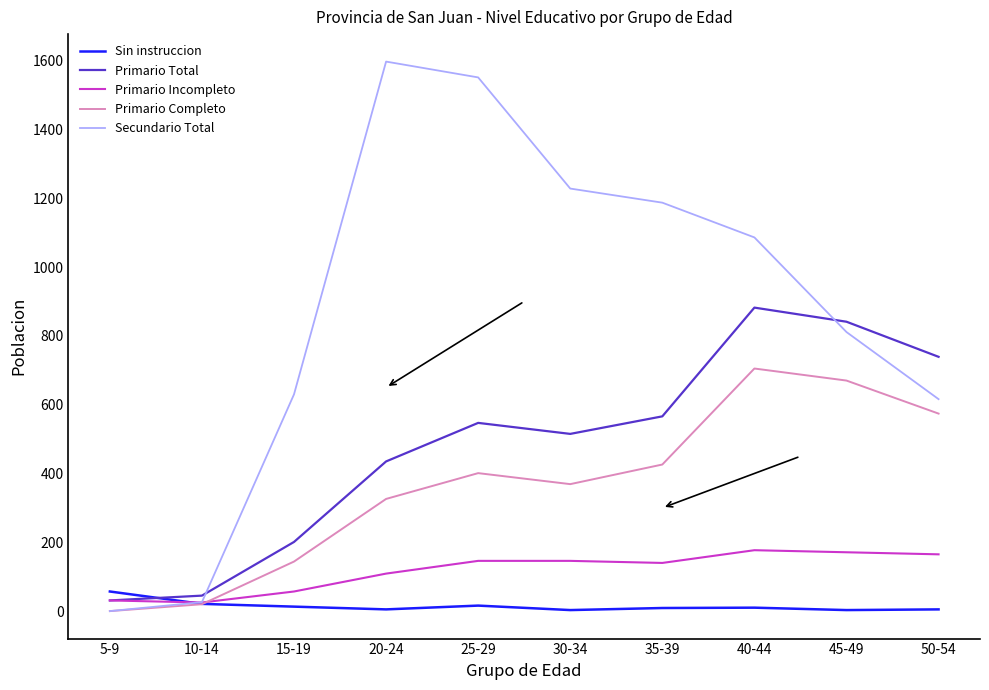

Is this an area chart (filled region under the line)?

No